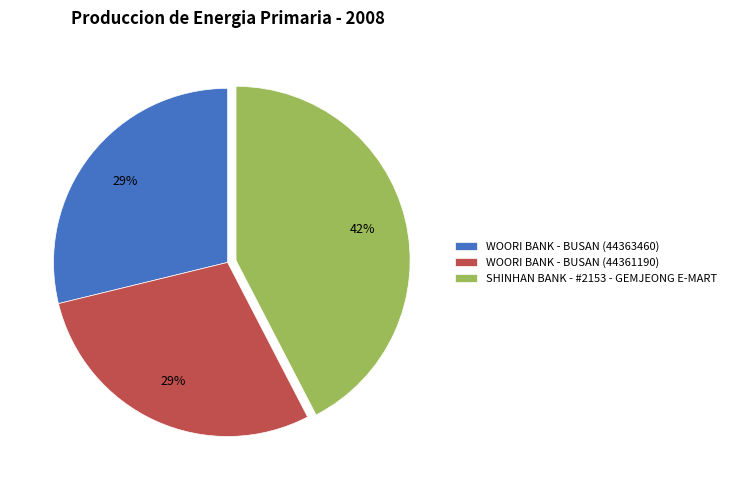

Count the number of slices in the pie.

3